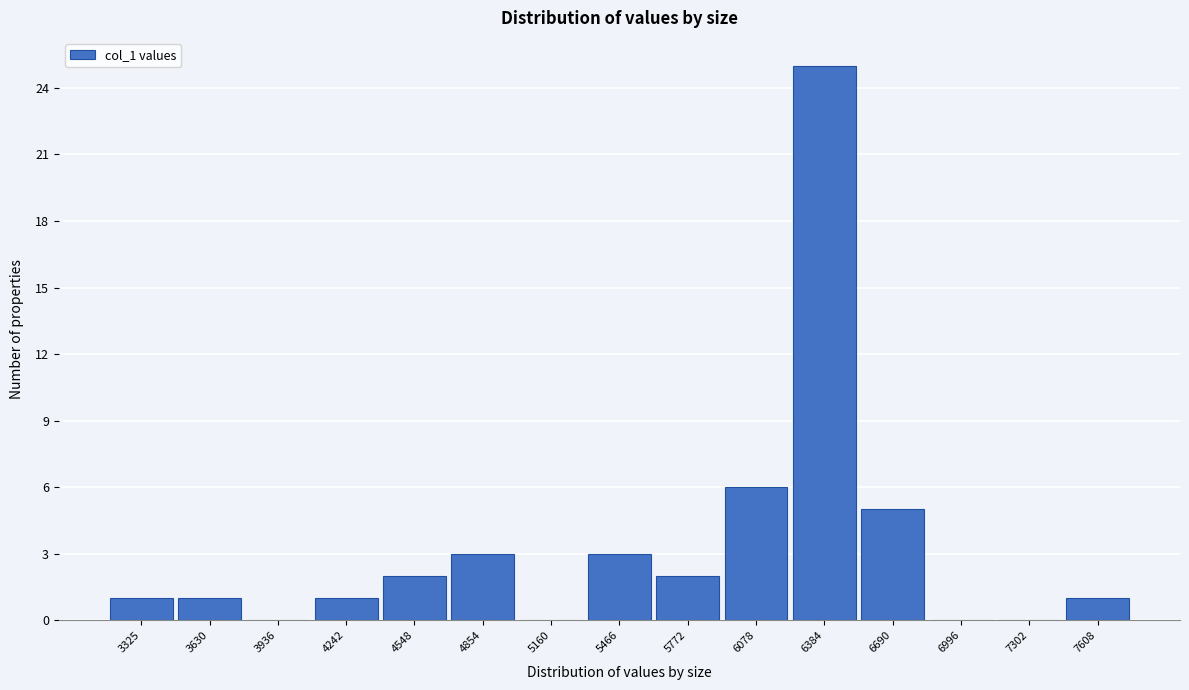

Reading left to right, list all the values displayed in this chart.

3325=1	3630=1	3936=0	4242=1	4548=2	4854=3	5160=0	5466=3	5772=2	6078=6	6384=25	6690=5	6996=0	7302=0	7608=1